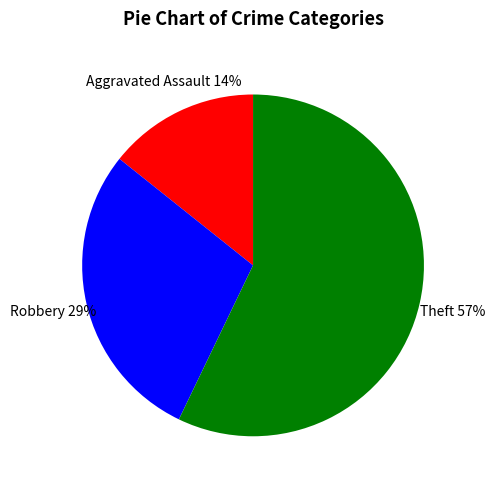

To the nearest percent, what is the difference between the largest and smallest slice percentages?

43%